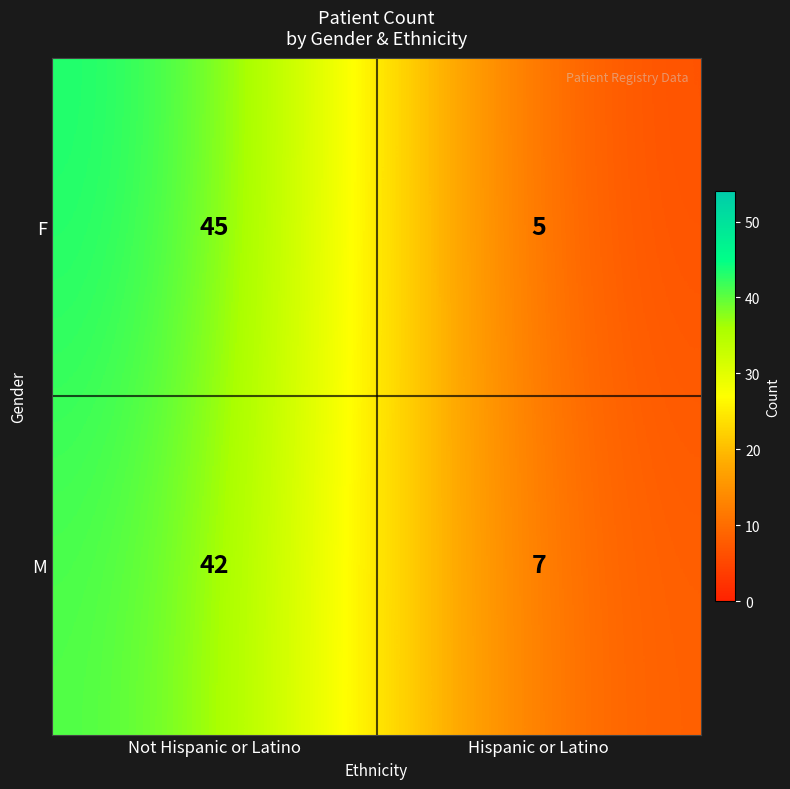

At Hispanic or Latino, list the series in order from largest to smallest.

M, F